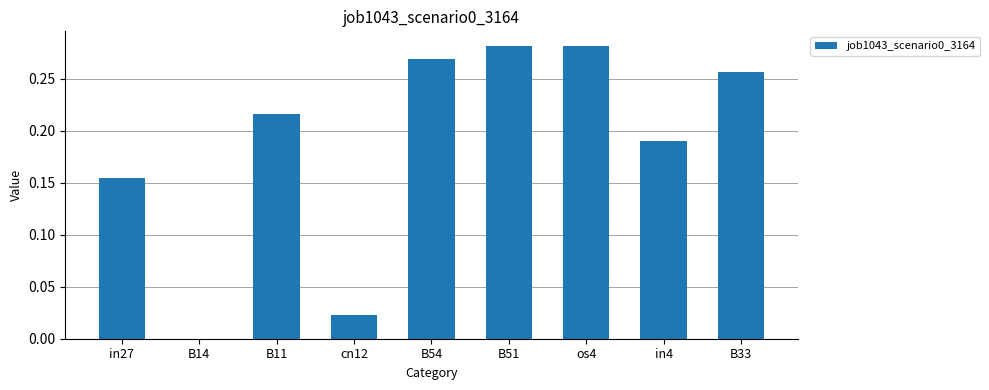

The chart shows a value of 0.0 at B14. True or false?

True